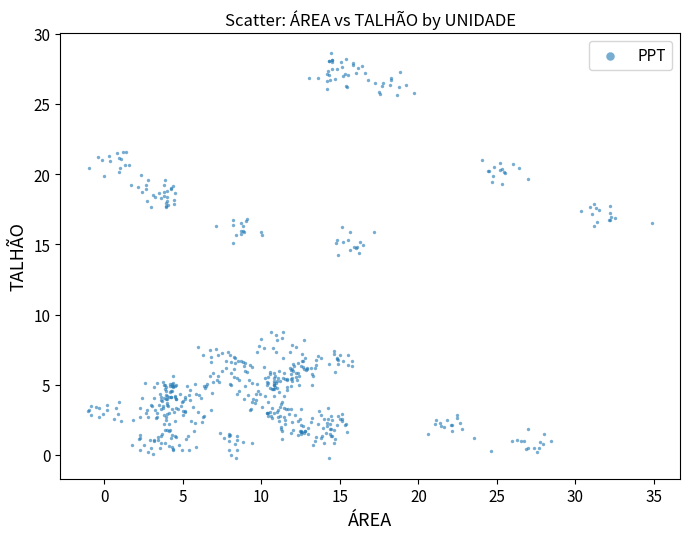

What is the range of X values (max minus min)?

35.9